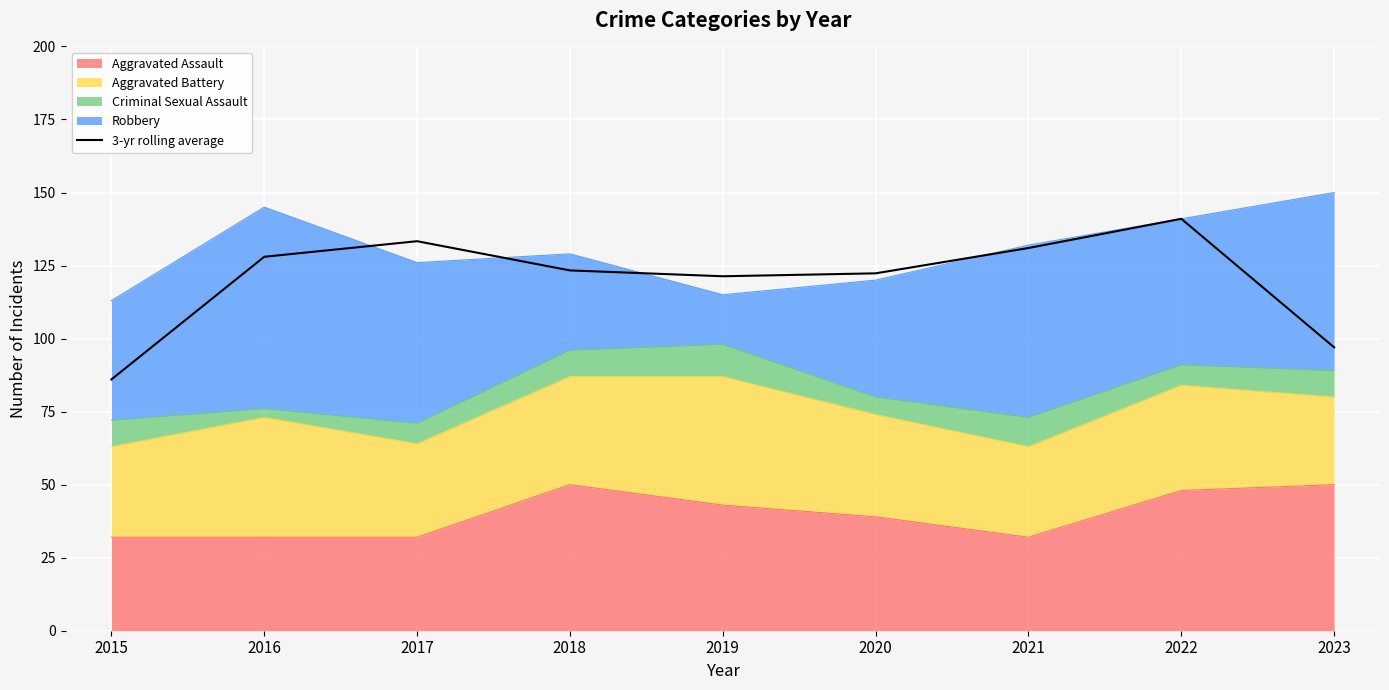

Where is the first local maximum?

2017